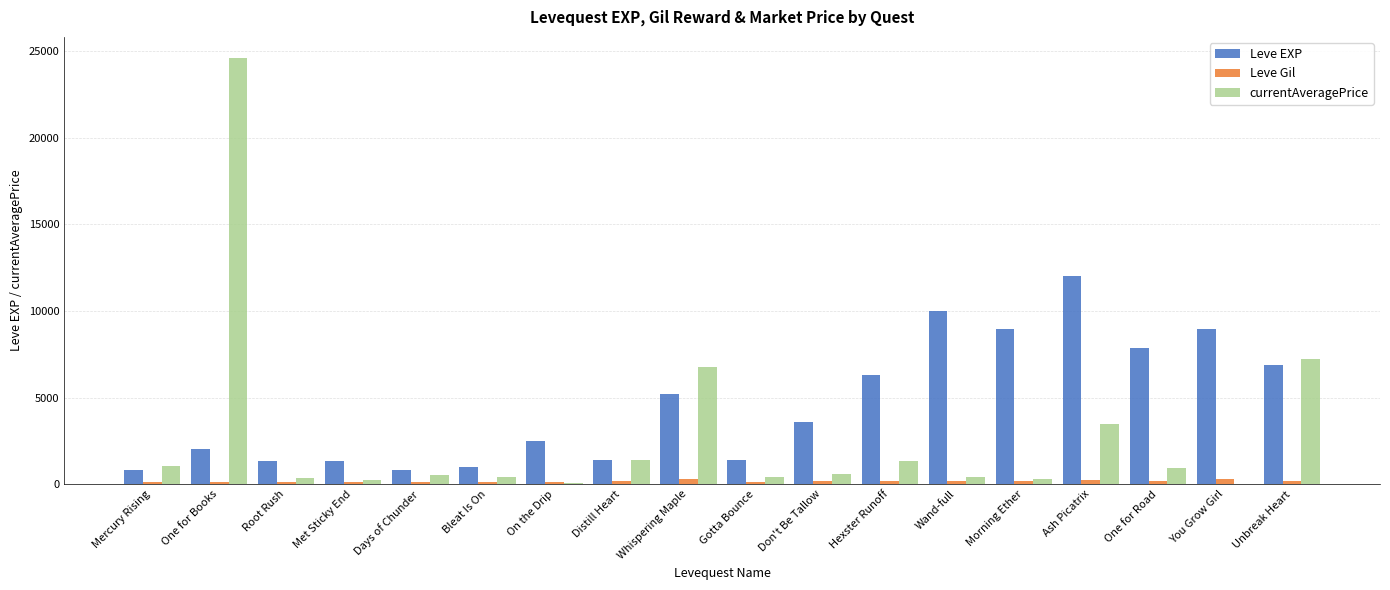

What is the average value of the Leve Gil series?

165.4